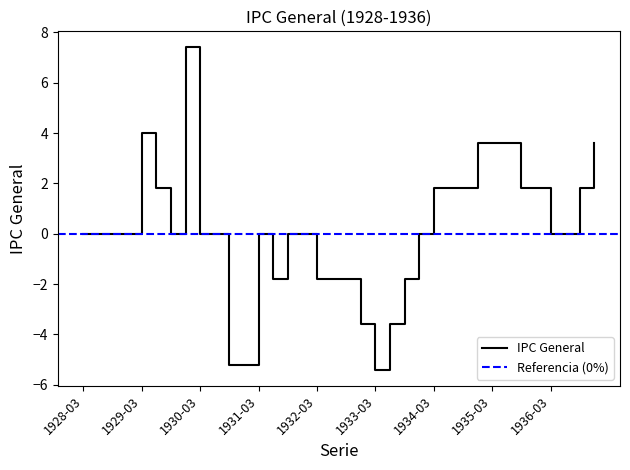

At which label does the data first exceed 0?

1929-03